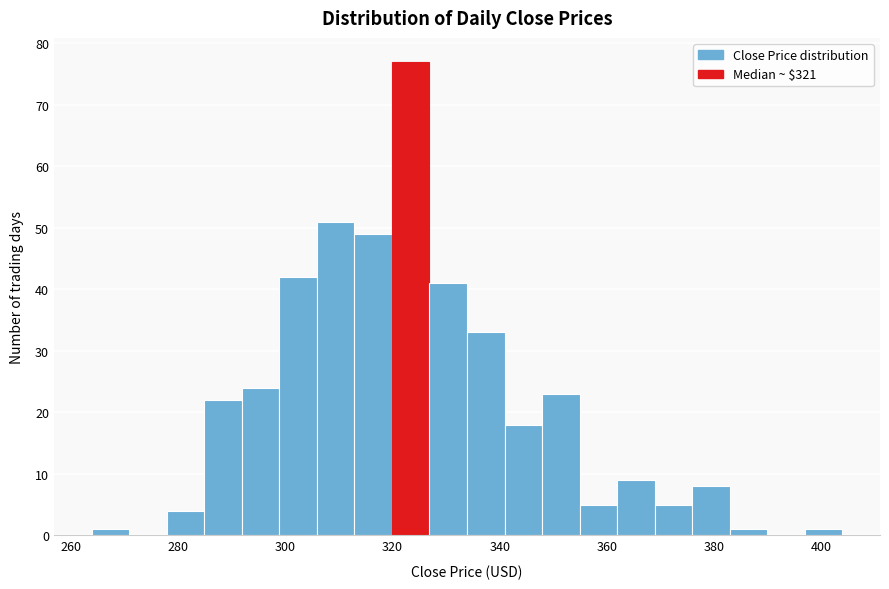

Around what value on the x-axis is the tallest bar? Give the approximate position of its centre, as read against the axis.

324